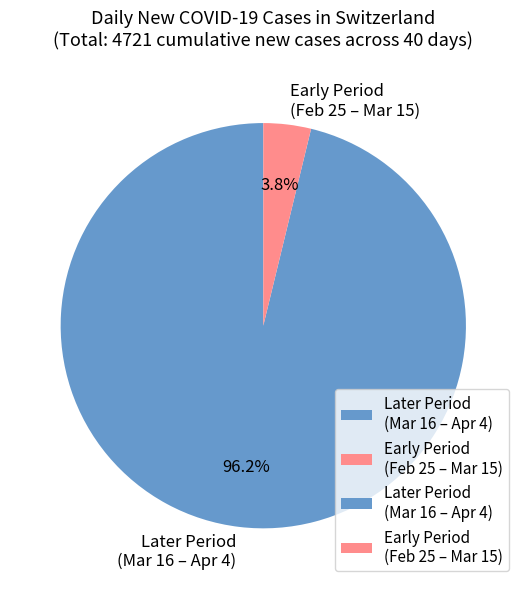

Is there a majority slice in this chart?

Yes